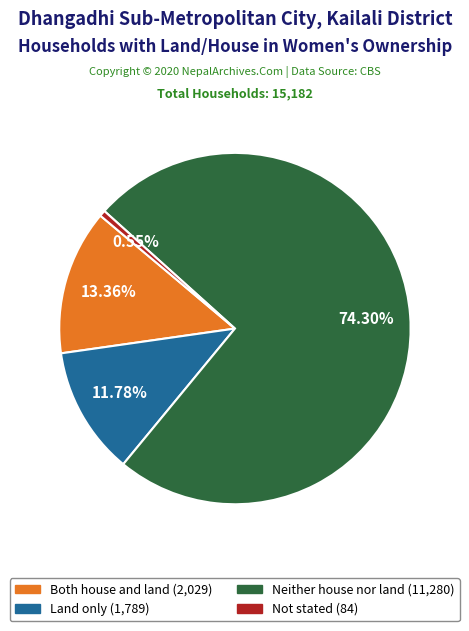

Rank the categories by value from lowest to highest.

Not stated, Land only, Both house and land, Neither house nor land